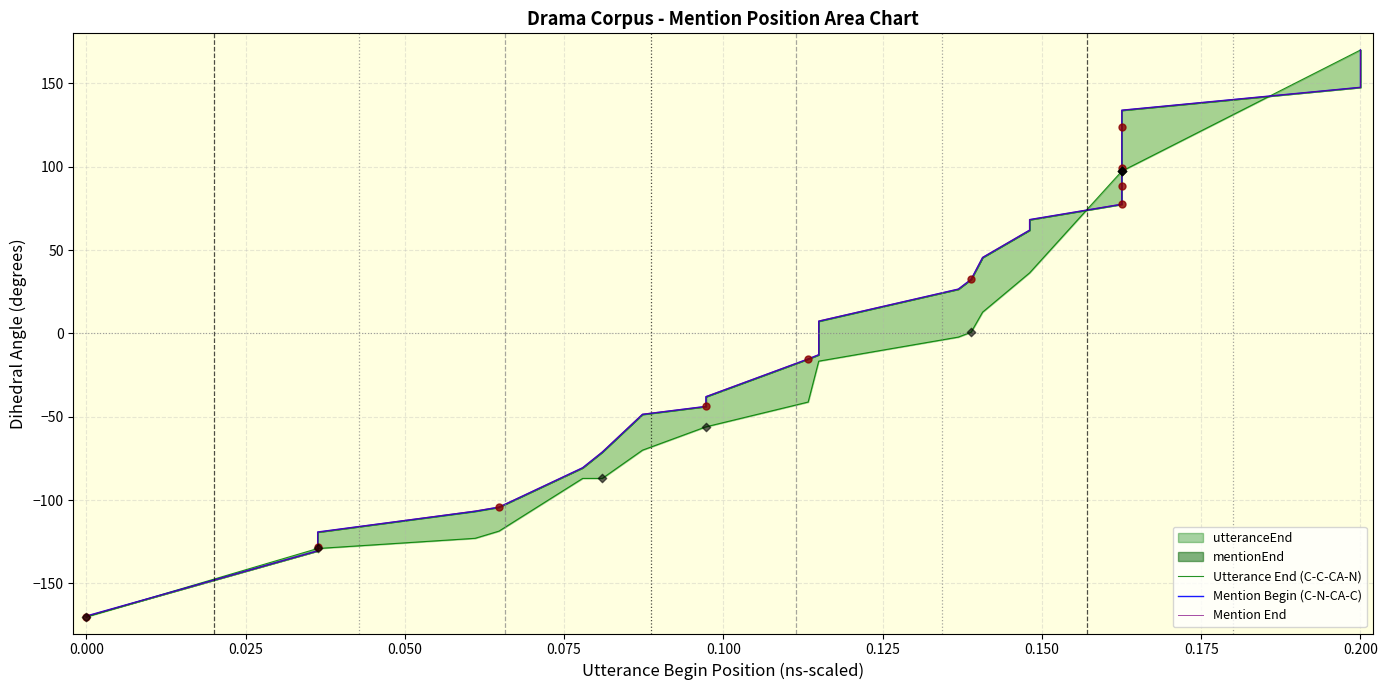

Which series contains the highest Y value?

Utterance End (C-C-CA-N)